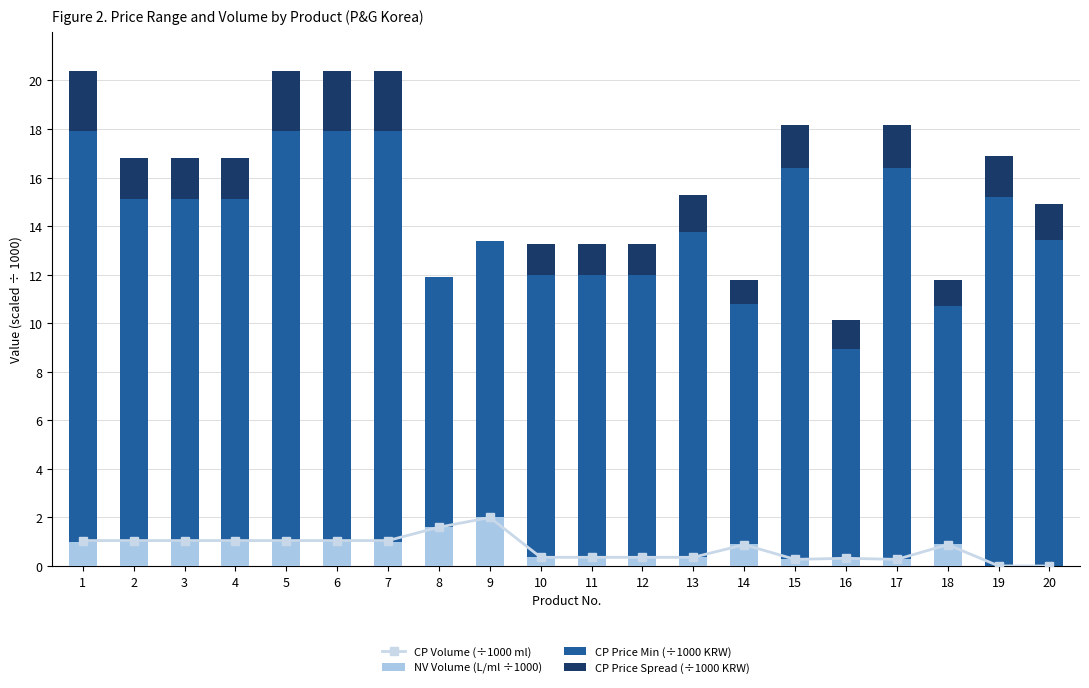

List the labels in order of CP Volume (÷1000 ml) value, largest first.

9, 8, 1, 2, 3, 4, 5, 6, 7, 14, 18, 10, 11, 12, 13, 16, 15, 17, 19, 20